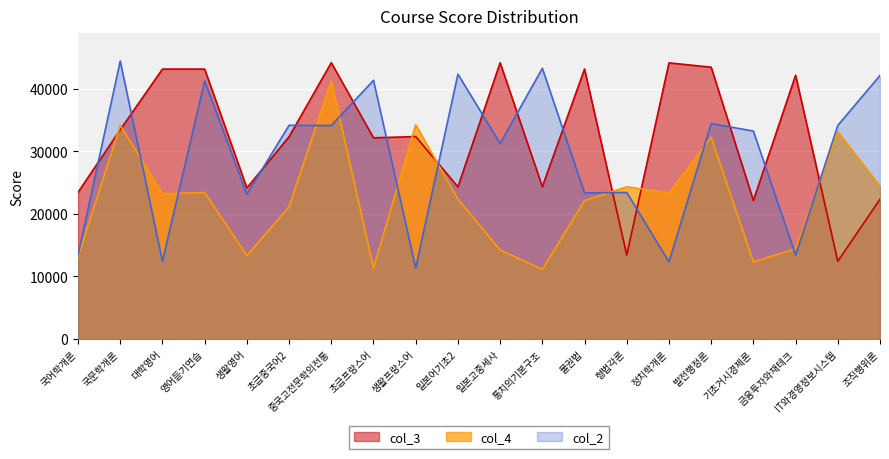

What is the sum of all col_3 values?

644090